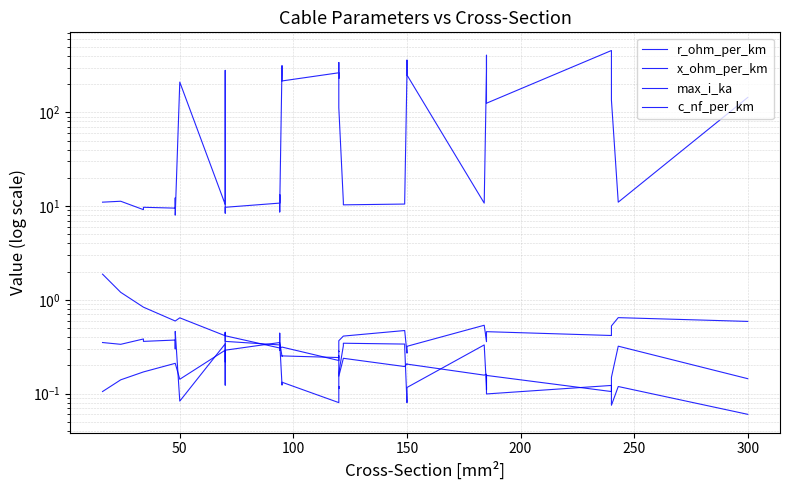

Which series has the largest total across all categories?

c_nf_per_km